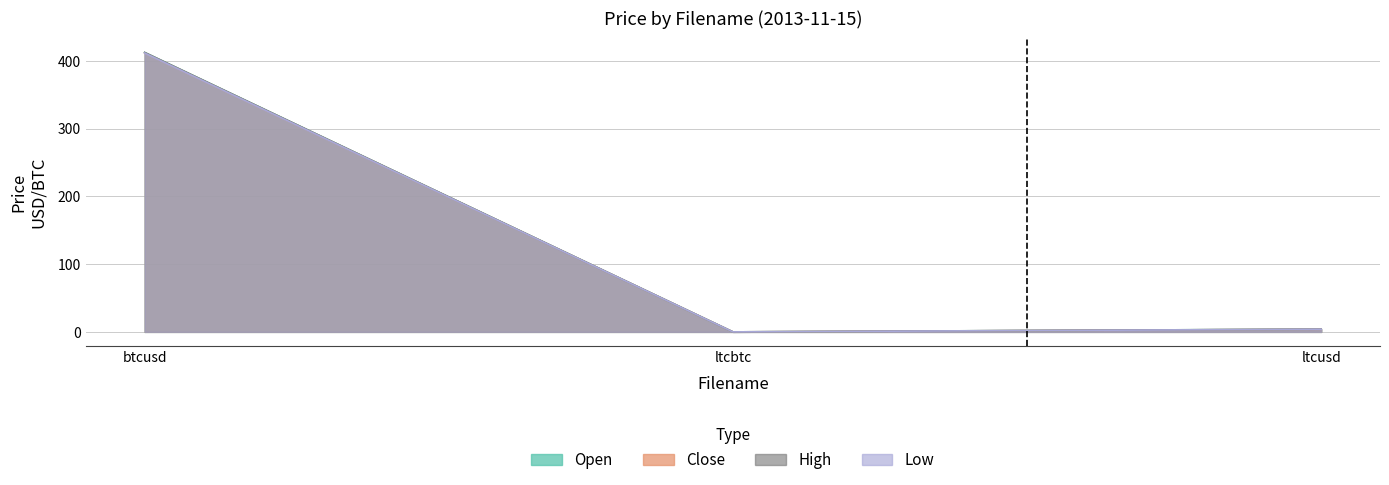

True or false: low has a value of 0.0 at ltcbtc.

False